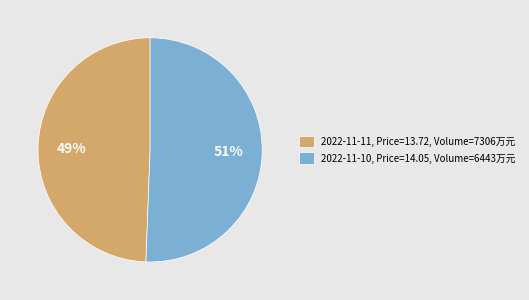

What percentage is the 2022-11-10, Price=14.05, Volume=6443万元 slice, to the nearest percent?

51%